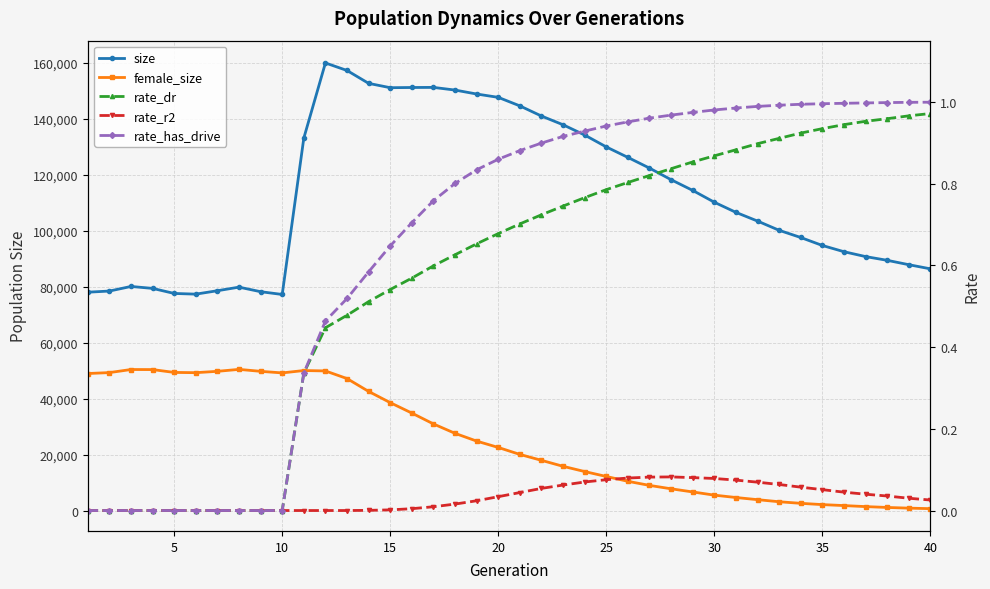

True or false: female_size has a value of 4855.0 at 30.

True